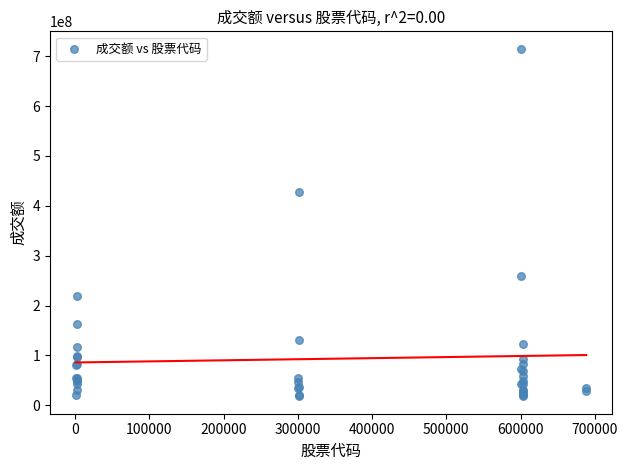

What Y value in the scatter plot is closest to 366419814?

428242961